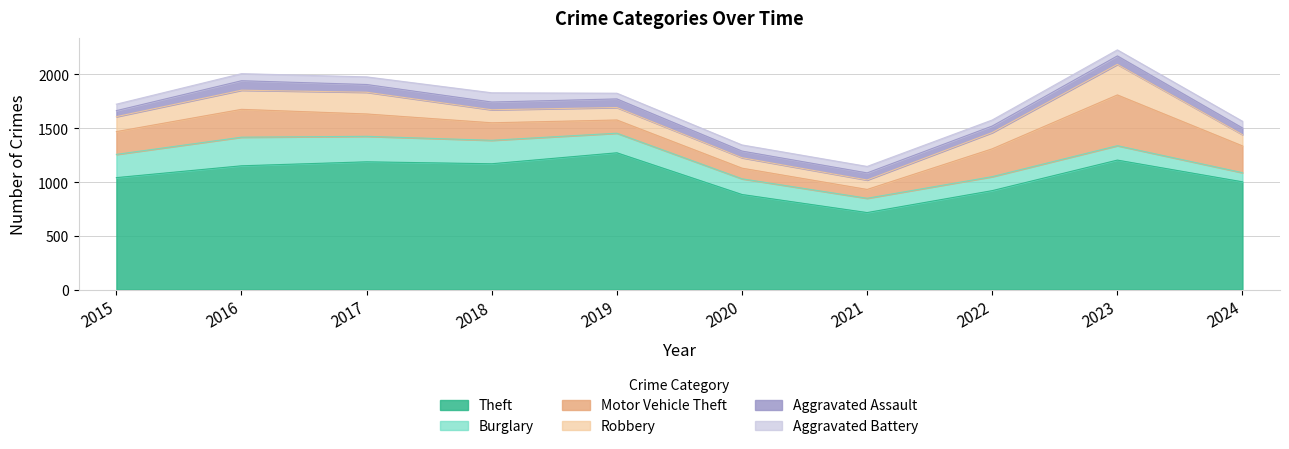

Where does the Theft series first go above 1151?

2017